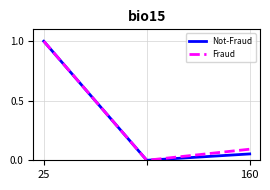

At which category is the sum across all series the highest?

25